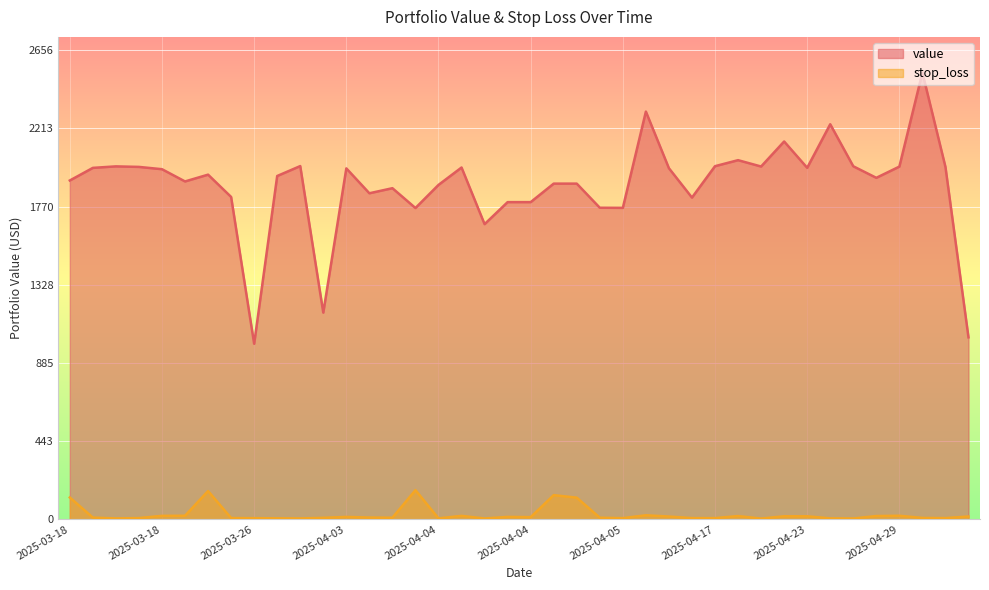

What is the difference between the maximum and minimum values in the value series?

1535.5